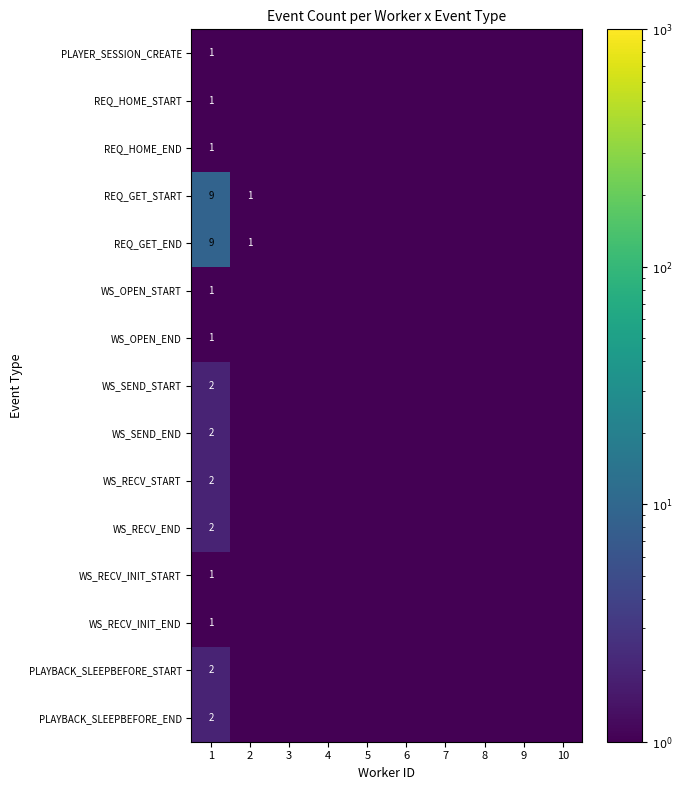

What is the total value across all series at 1?

37.0